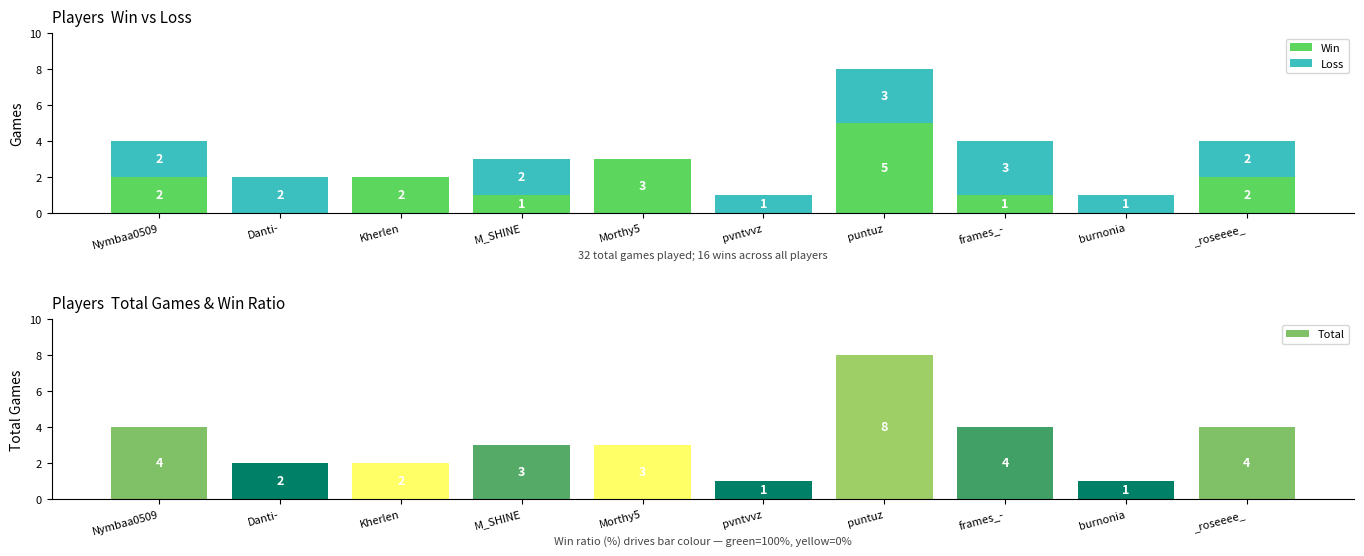

Which series has the largest total across all categories?

Total